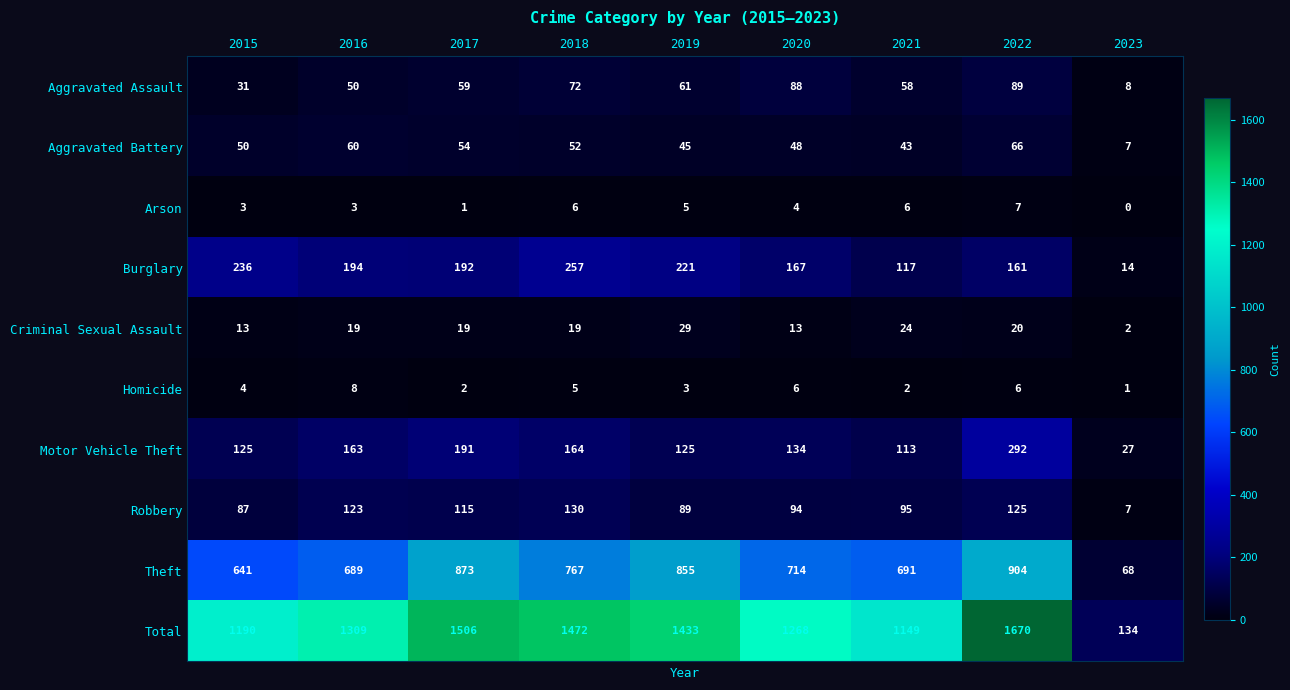

What is the highest value of the Robbery series?

130